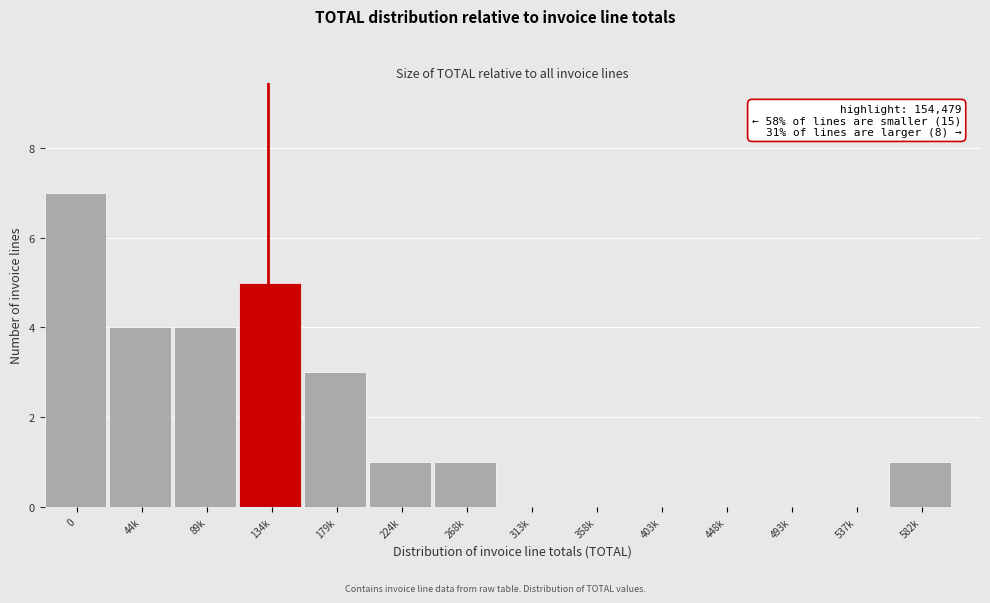

Reading right to left, what are all the values shown in this chart?

582k=1	537k=0	493k=0	448k=0	403k=0	358k=0	313k=0	268k=1	224k=1	179k=3	134k=5	89k=4	44k=4	0=7